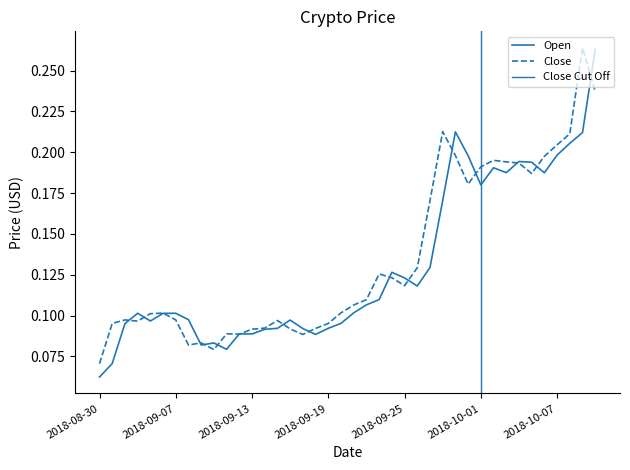

At which category is the sum across all series the highest?

2018-10-10